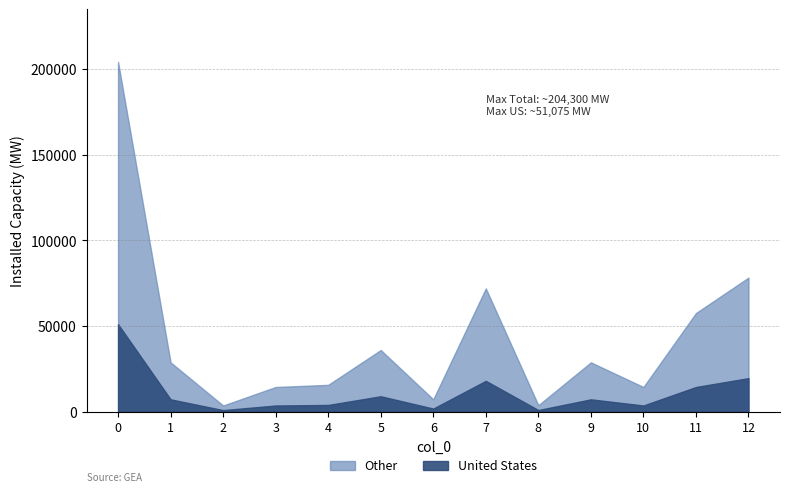

What is the value of the 3rd point from the left?

3600